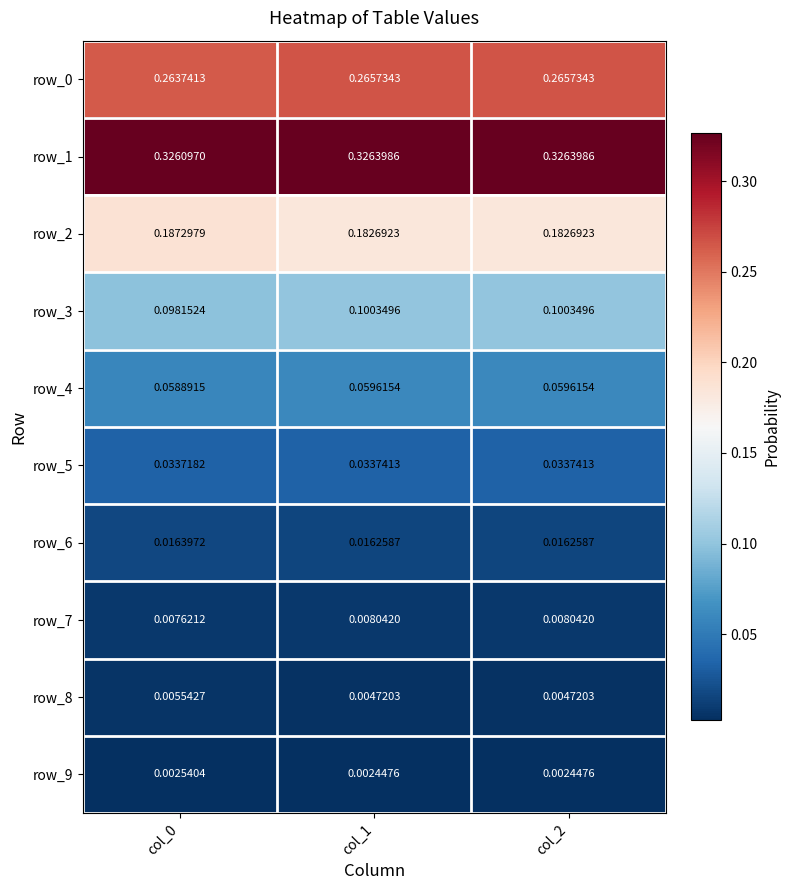

Which series has the largest total across all categories?

row_1